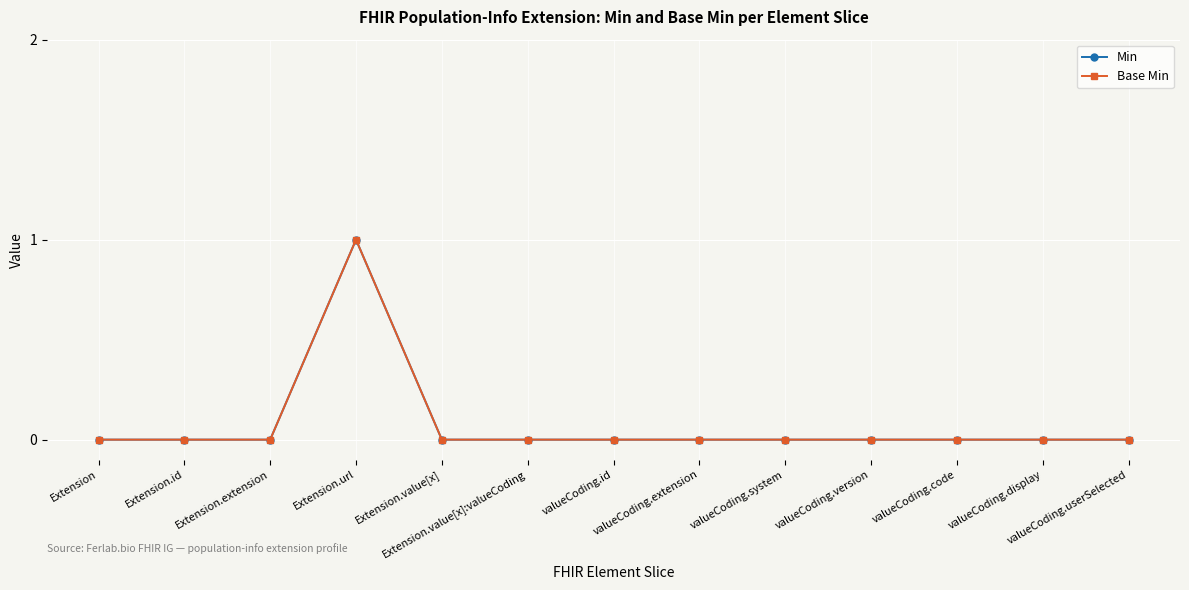

What is the total value across all series at Extension.url?

2